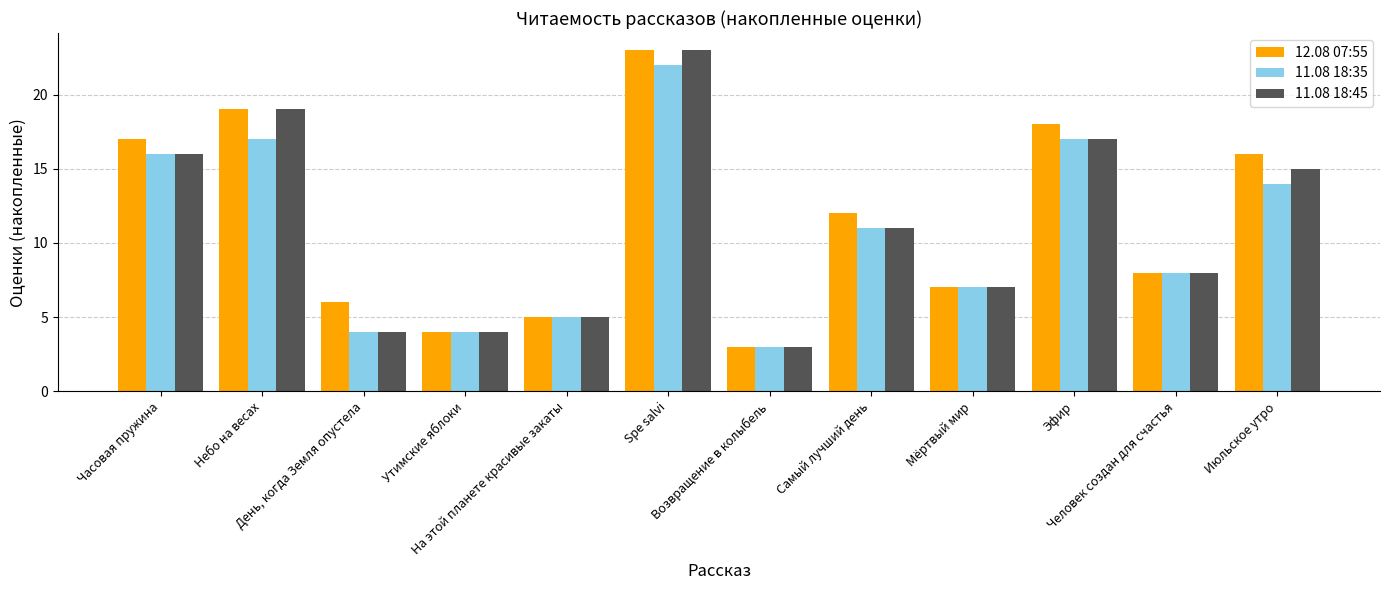

True or false: 11.08 18:35 has a value of 14 at Июльское утро.

True